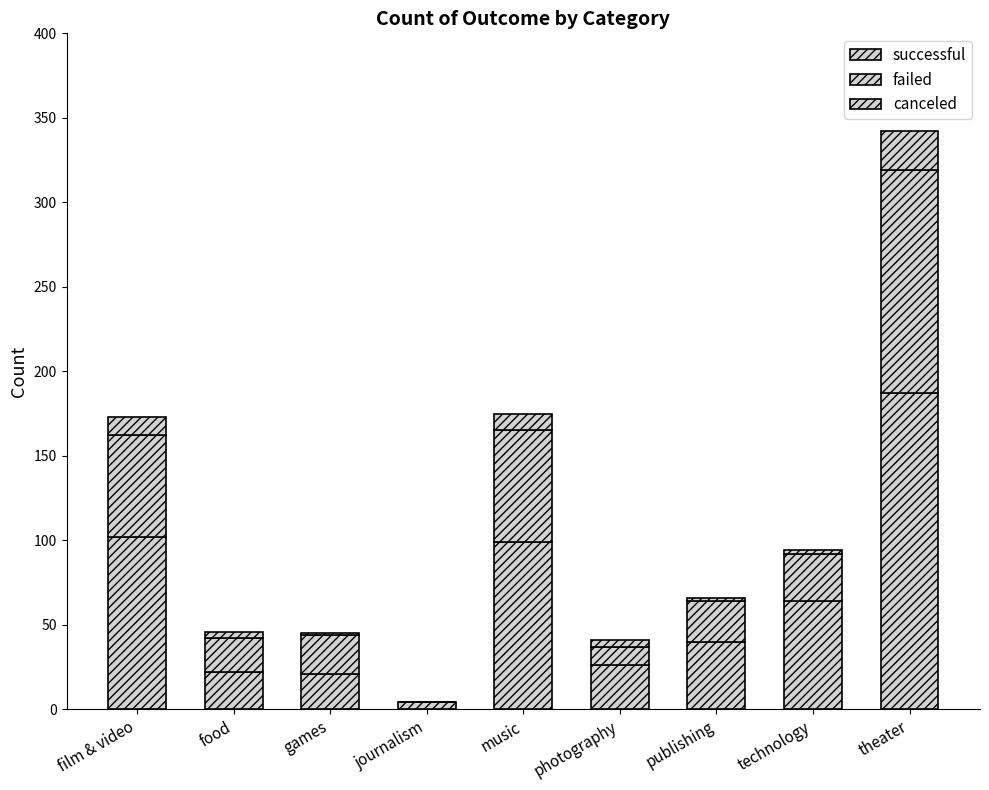

The successful series shows 175 at film & video. True or false?

False